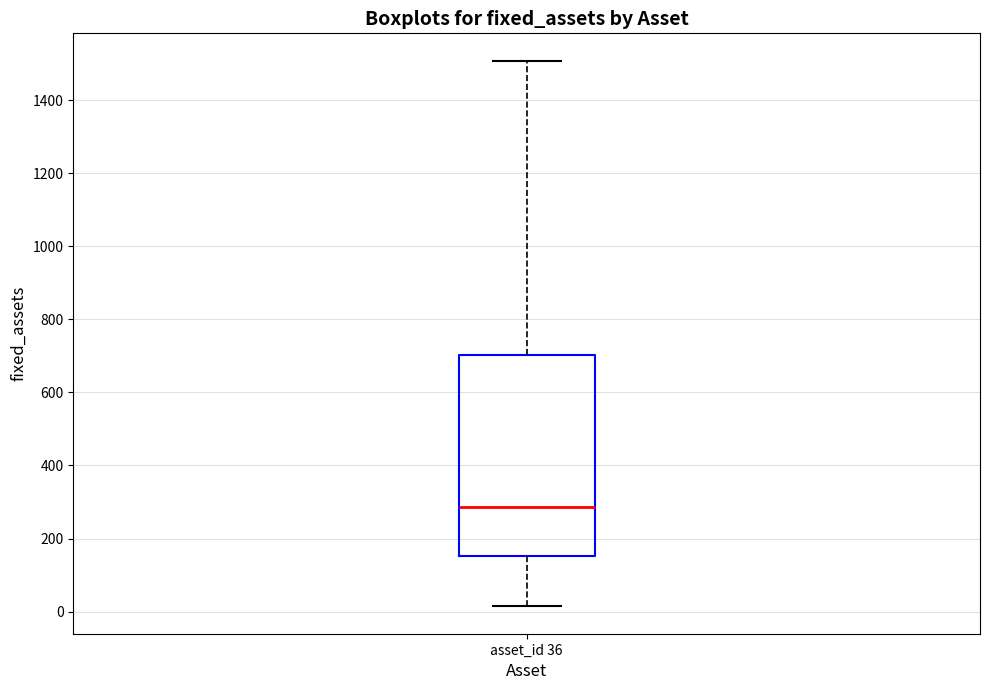

Transcribe this box plot: give where the median line is, the range the box spans, and where the two whiskers end, as read against the y-axis. The values are not printed on the chart, so give them approximately, as read against the axis.

median 280, box 160 to 700, whiskers 20 to 1500